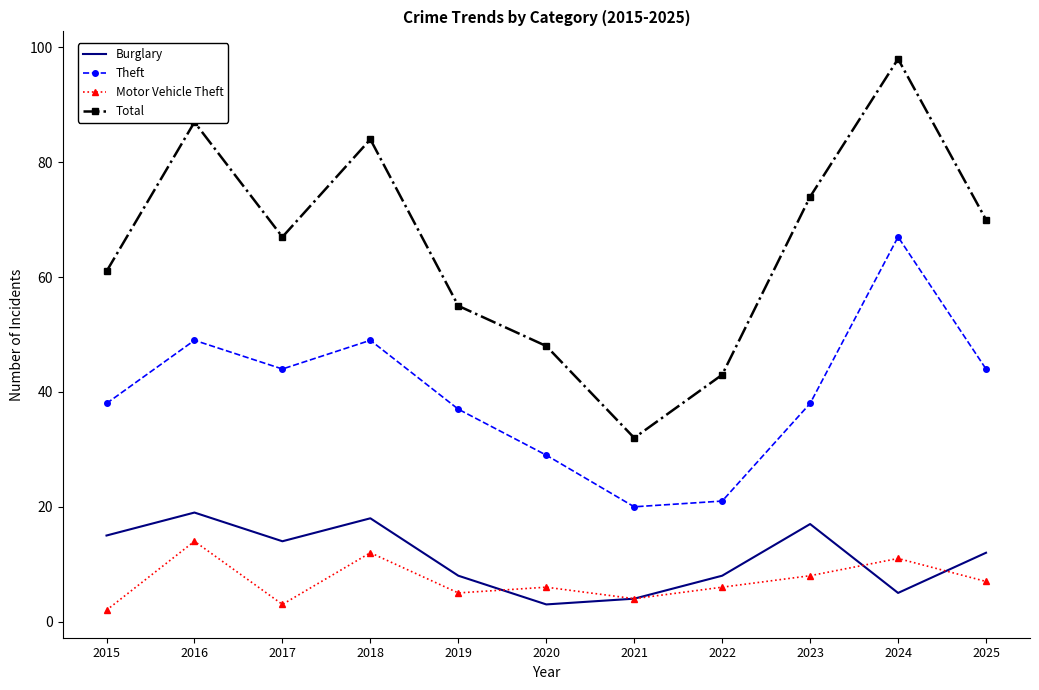

What is the total value across all series at 2021?

60